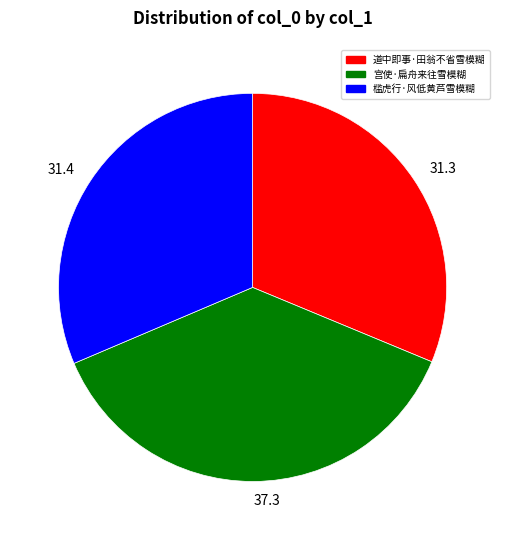

Do 31.3 and 37.3 together represent more than half of the pie?

Yes